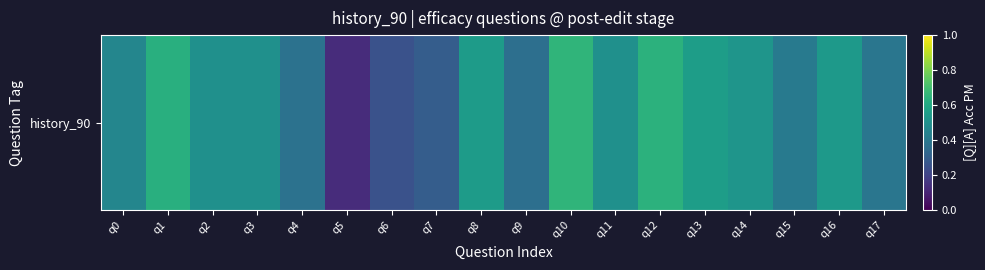

List the labels in order of value, largest first.

q10, q12, q1, q13, q8, q16, q14, q2, q3, q11, q0, q15, q17, q4, q9, q7, q6, q5